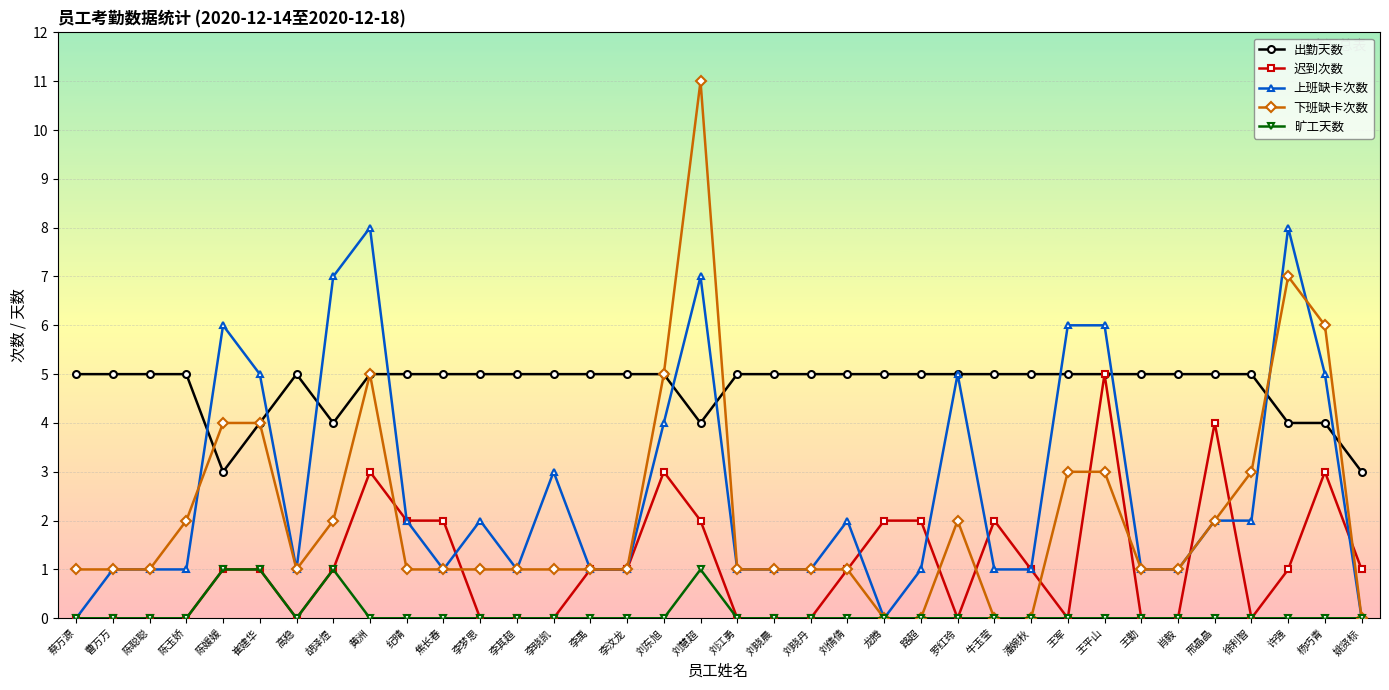

Which series changed the most between 黄洲 and 刘江勇?

上班缺卡次数